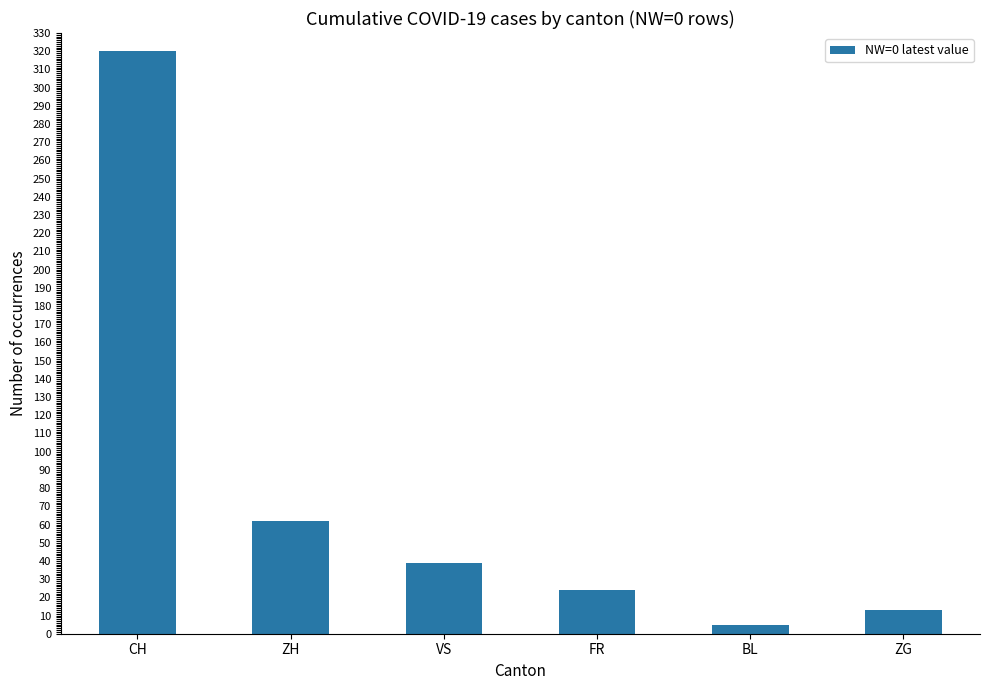

List the labels in order of value, largest first.

CH, ZH, VS, FR, ZG, BL